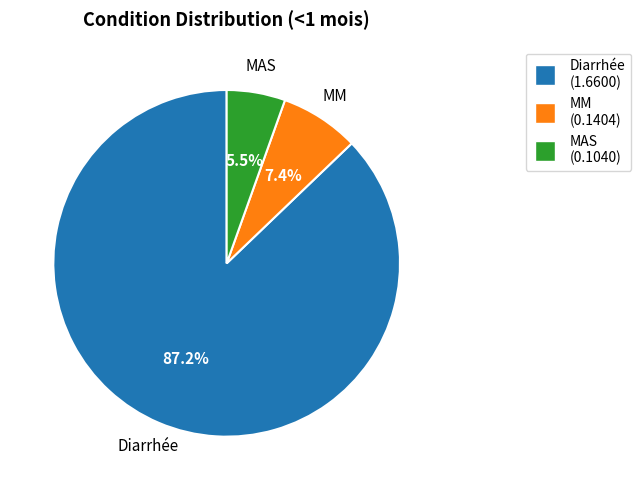

Rank the categories by value from lowest to highest.

MAS, MM, Diarrhée